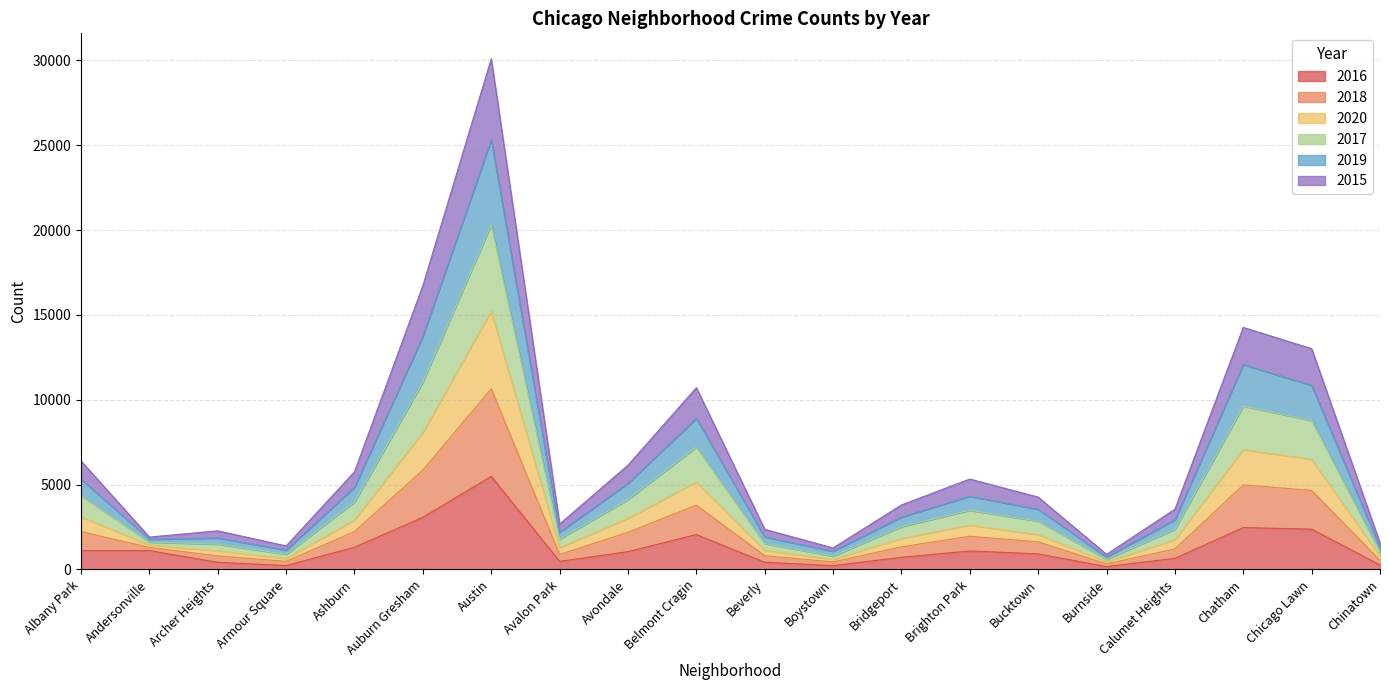

What are all the series names shown in the legend?

2016, 2018, 2020, 2017, 2019, 2015